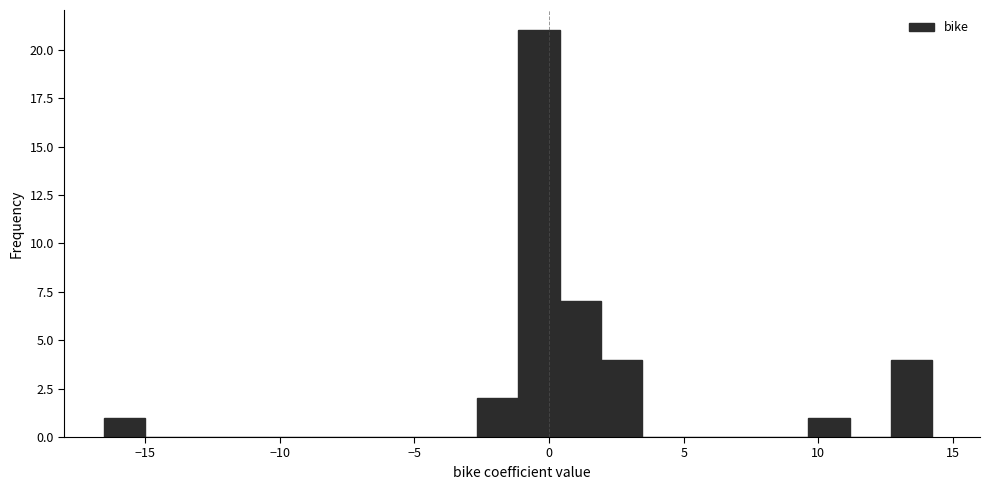

Read against the x-axis, roughly where is the centre of the tallest bar?

-0.5